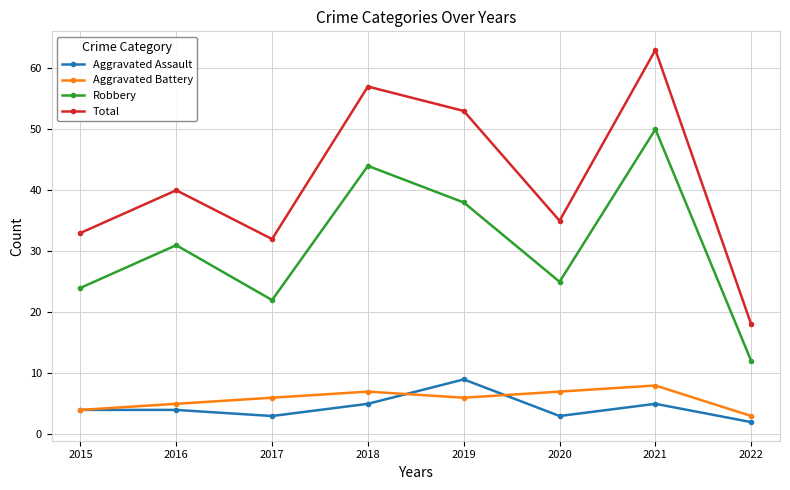

What are all the series names shown in the legend?

Aggravated Assault, Aggravated Battery, Robbery, Total